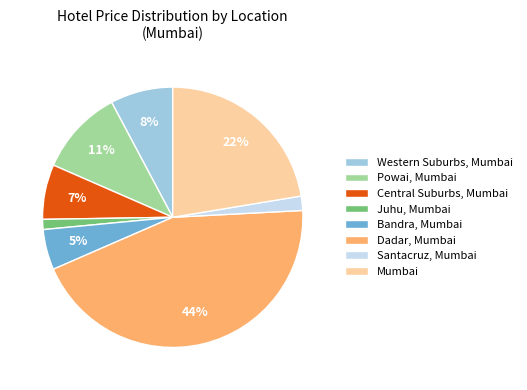

Count the number of slices in the pie.

8